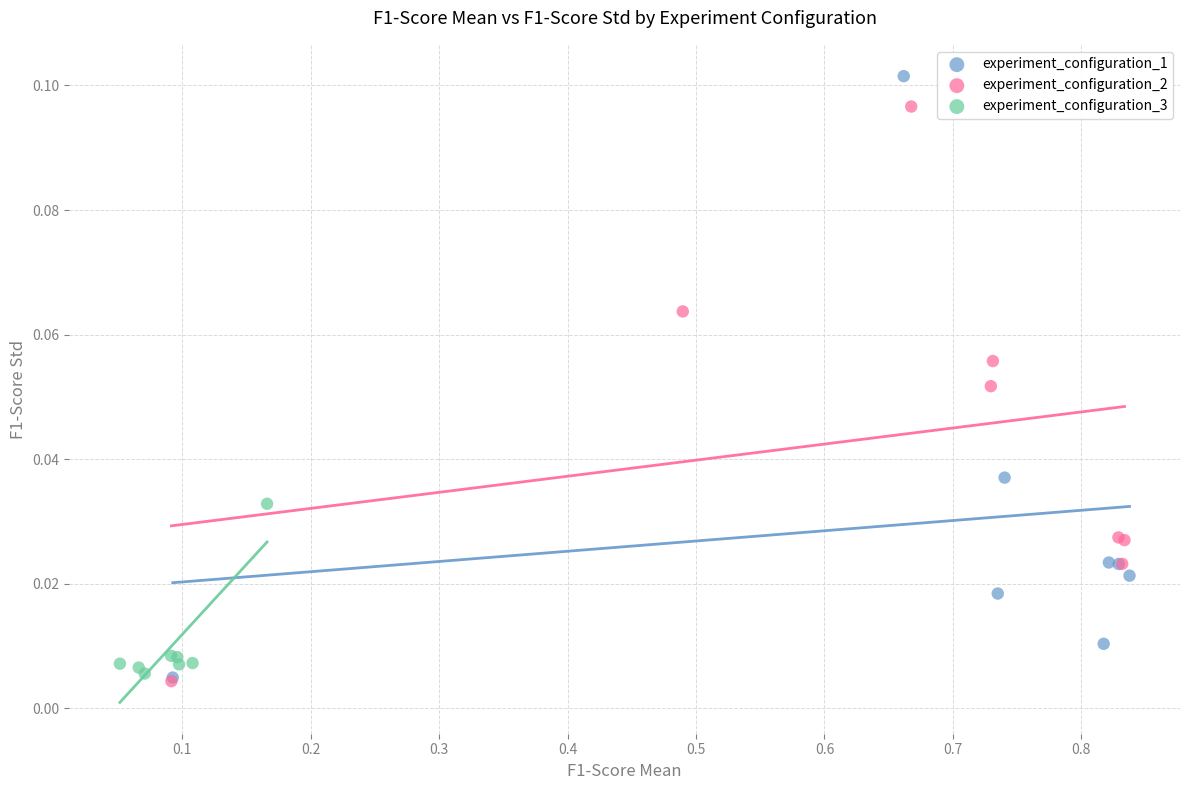

Which series contains the highest Y value?

experiment_configuration_1